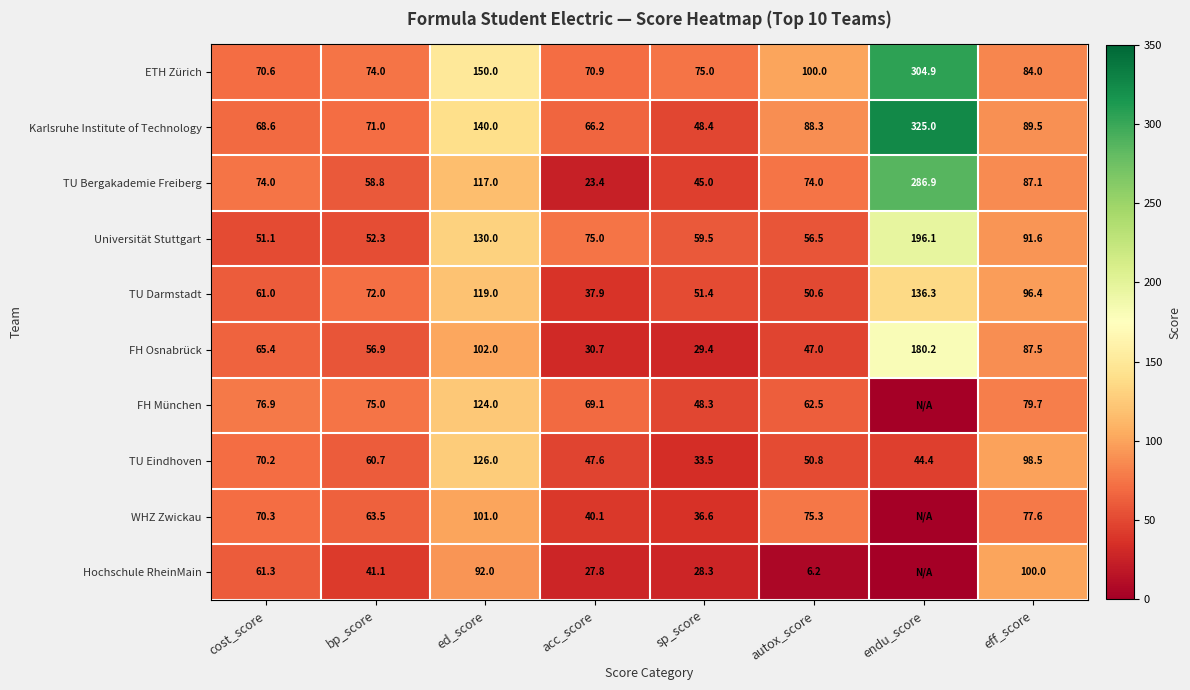

Is it true that FH Osnabrück equals 114.6 at cost_score?

False